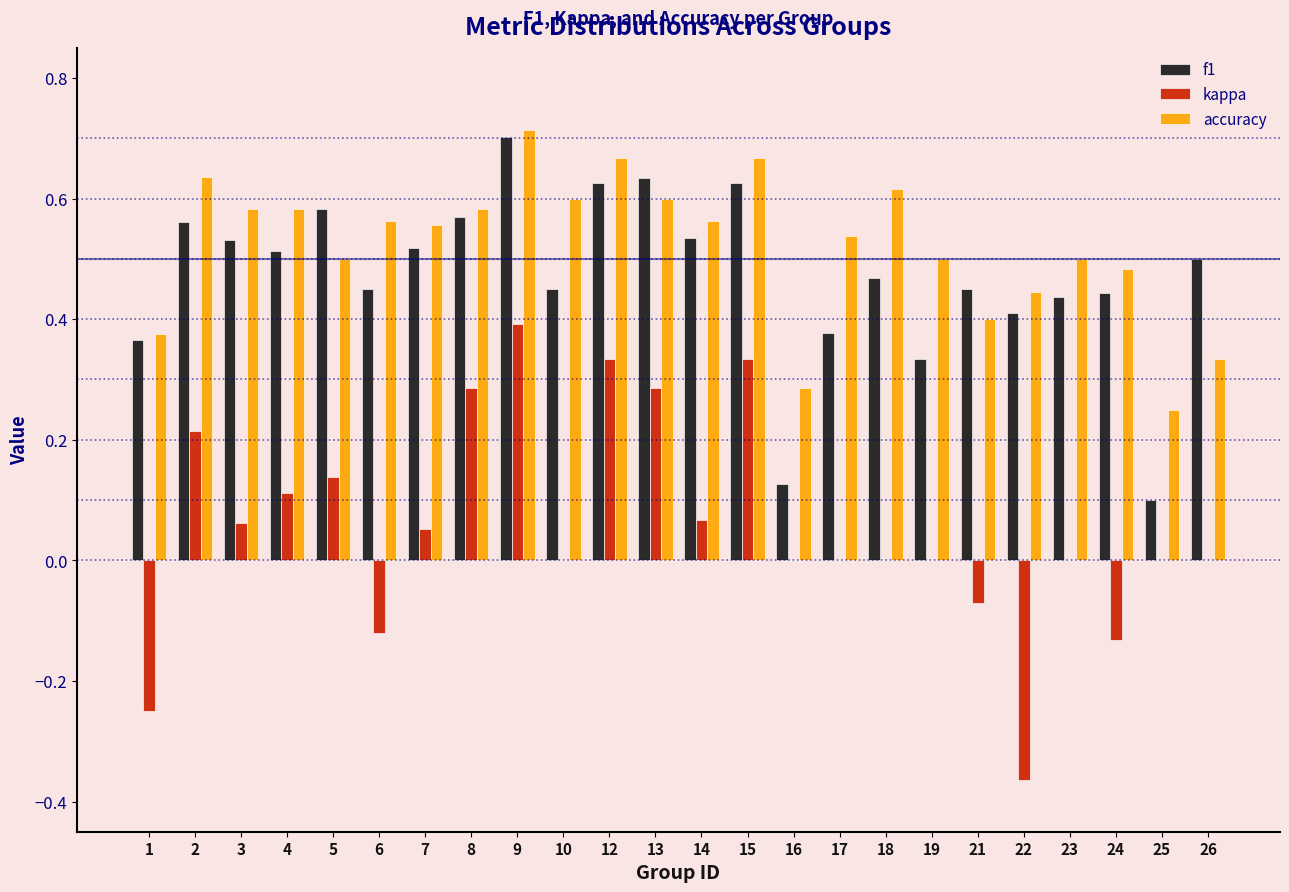

Which series changed the most between 7 and 22?

kappa